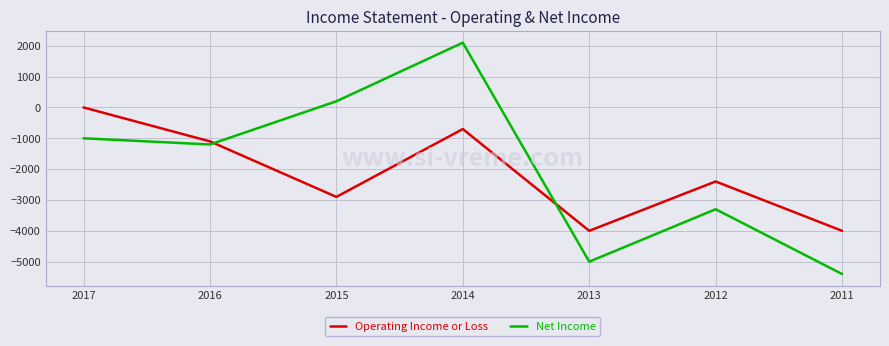

What is the difference between the maximum and minimum values in the Net Income series?

7500